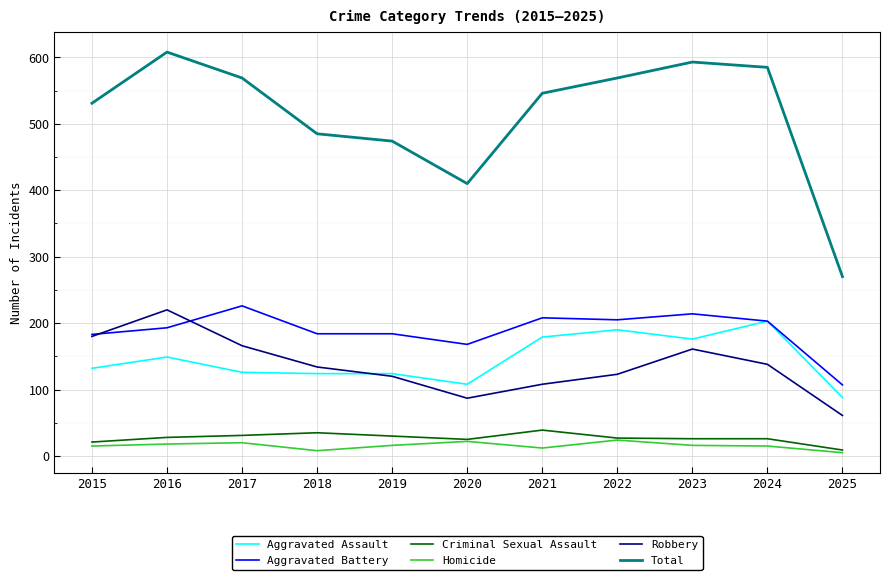

What is the difference between the Total values at 2020 and 2022?

159